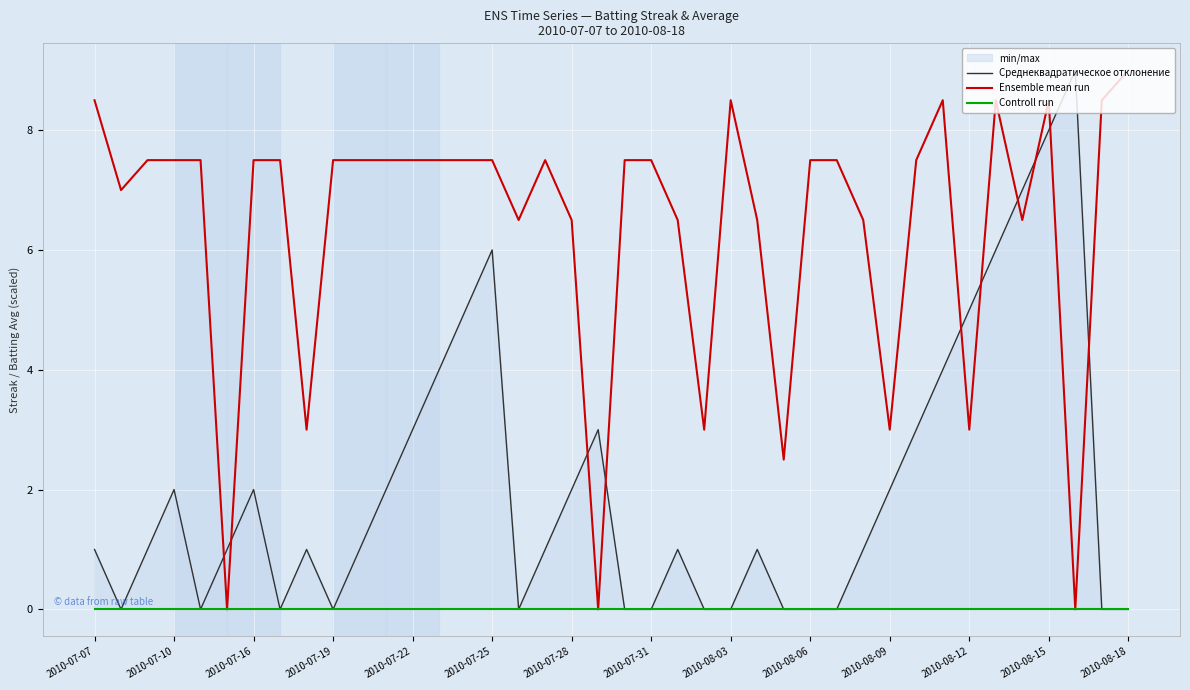

Which category has the highest value in the Ensemble mean run series?

2010-08-18